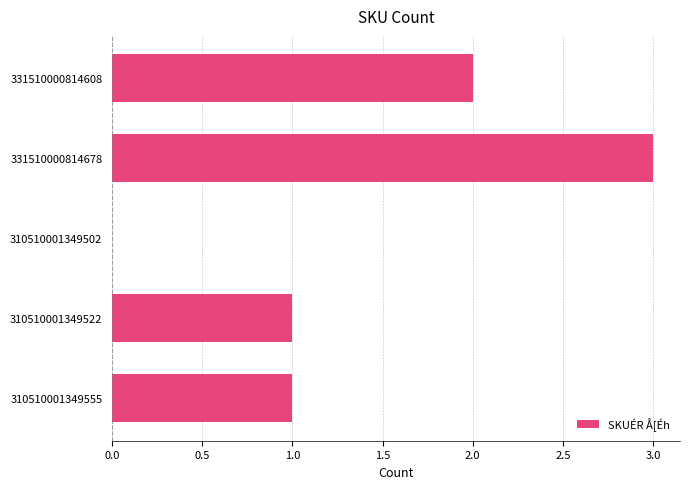

How many positive values are there?

4